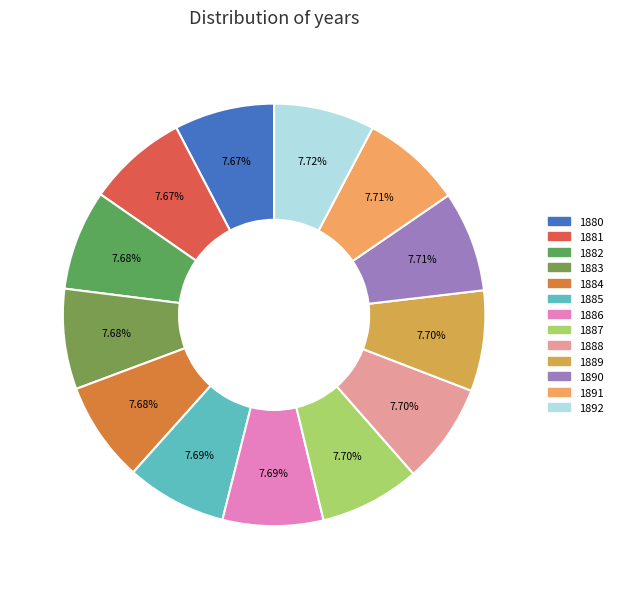

What percentage do 1889 and 1892 together represent?

15.4%